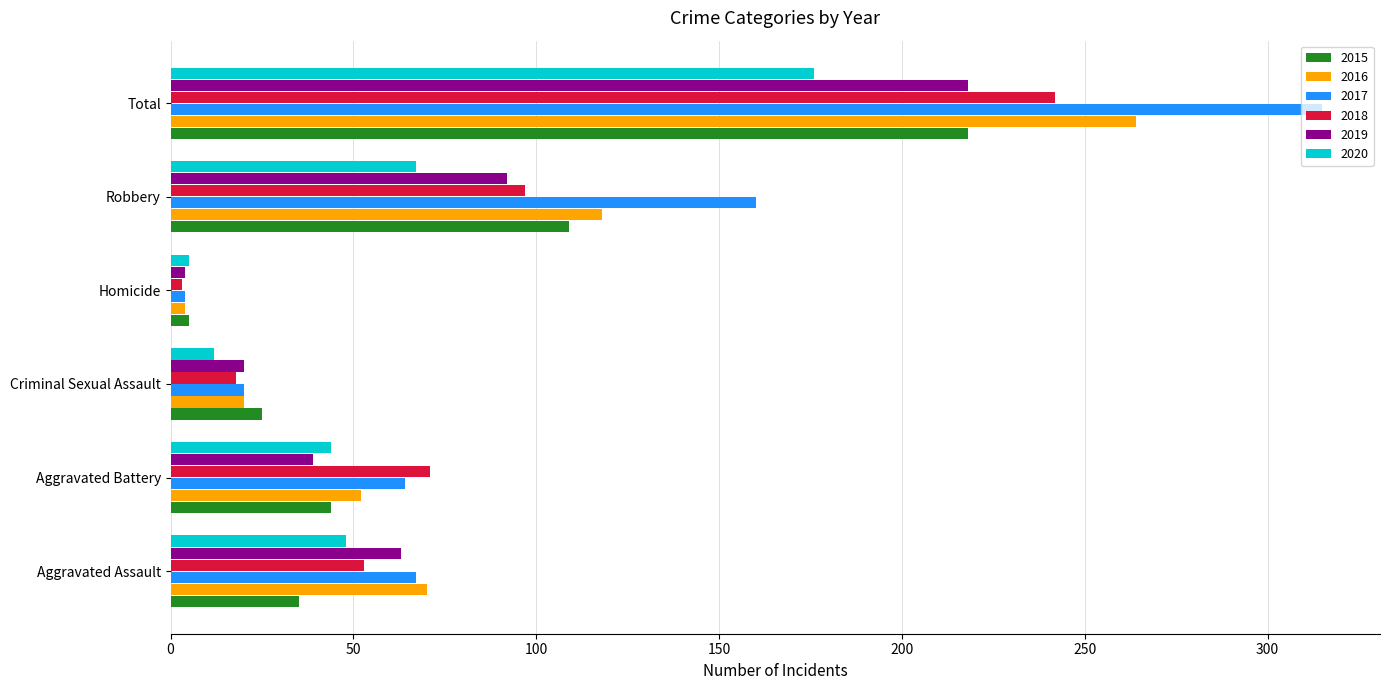

How many categories are shown in the chart?

6